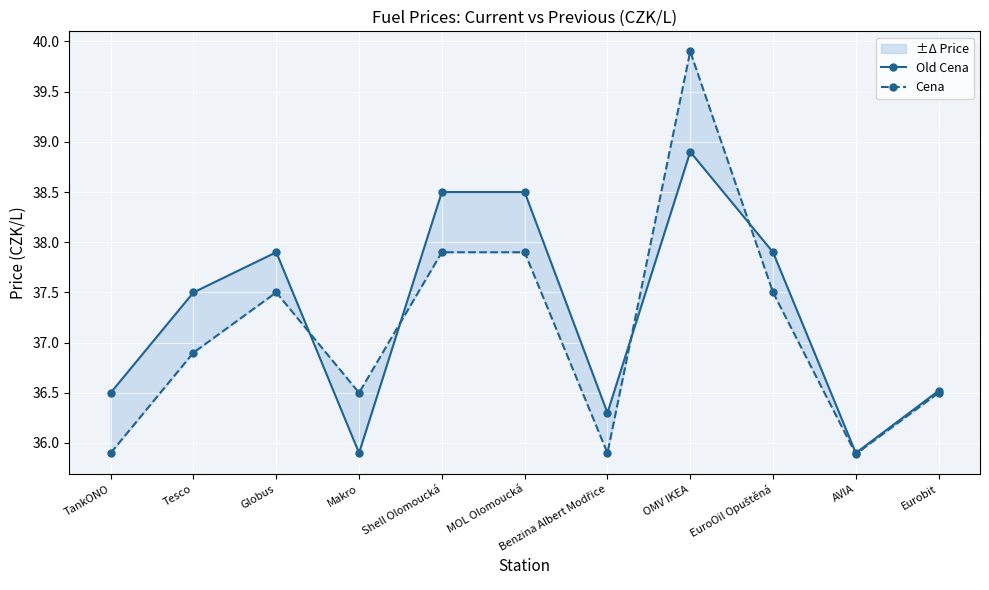

What is the label of the 11th point from the right?

TankONO